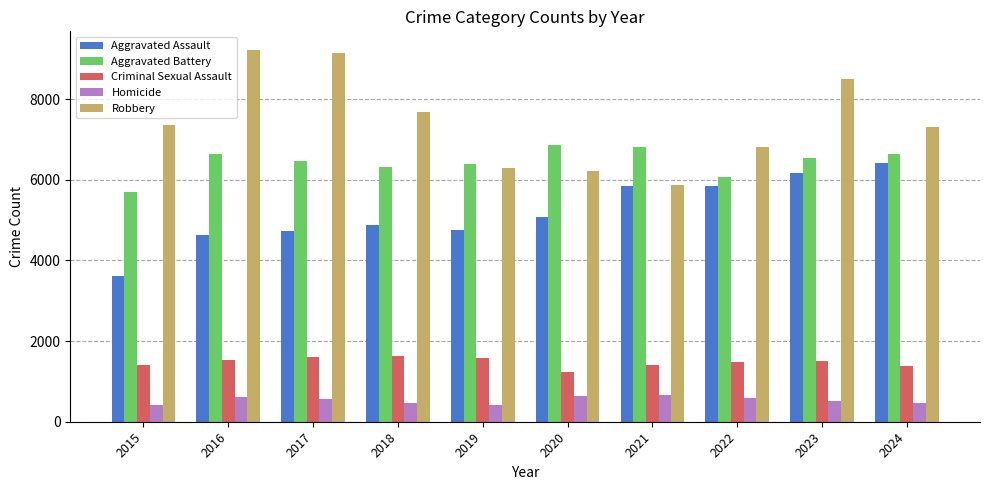

Which series has the widest spread of values?

Robbery